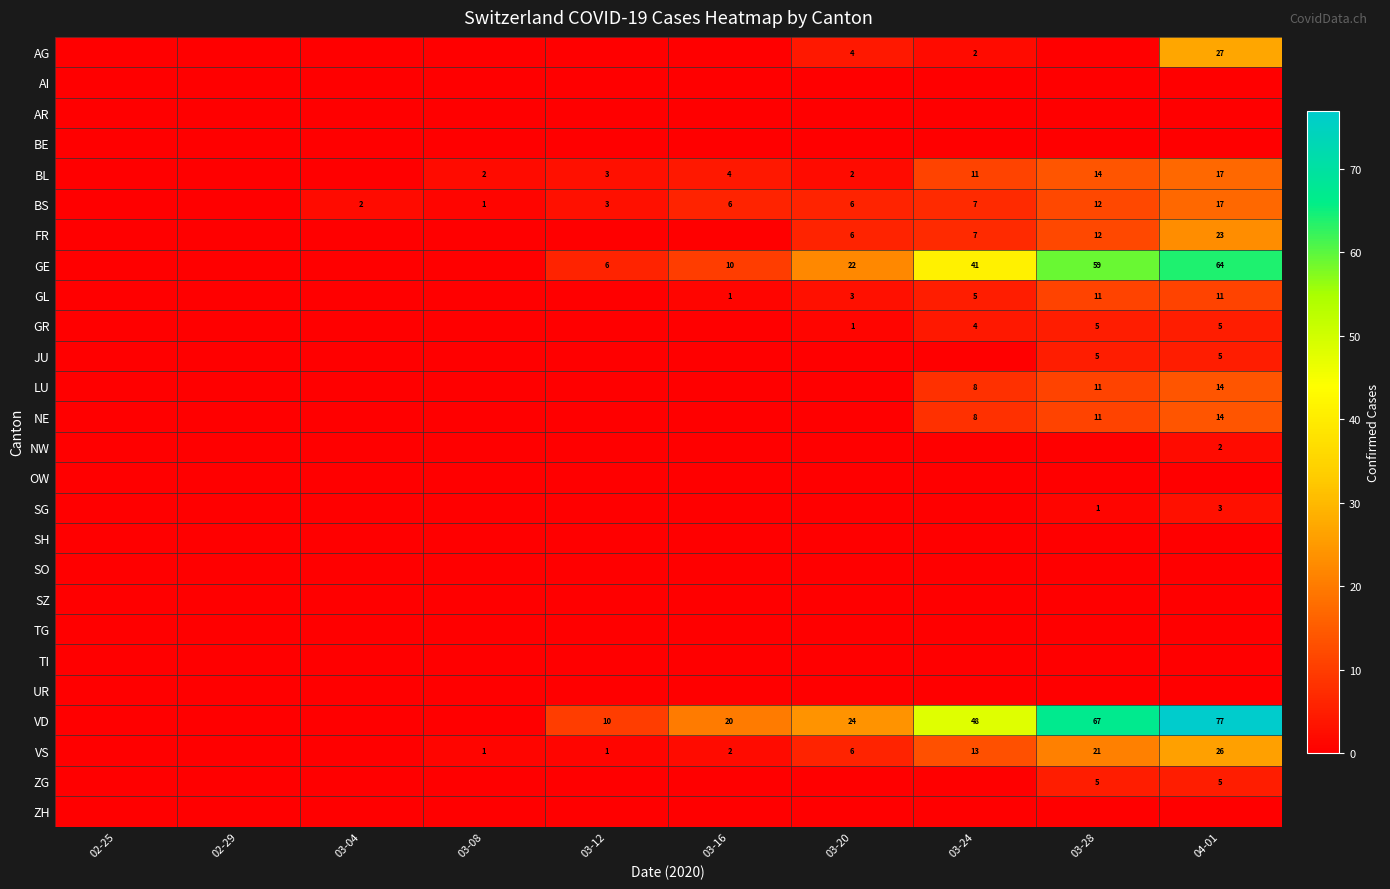

Which has a higher value, 02-29 or 03-24?

03-24